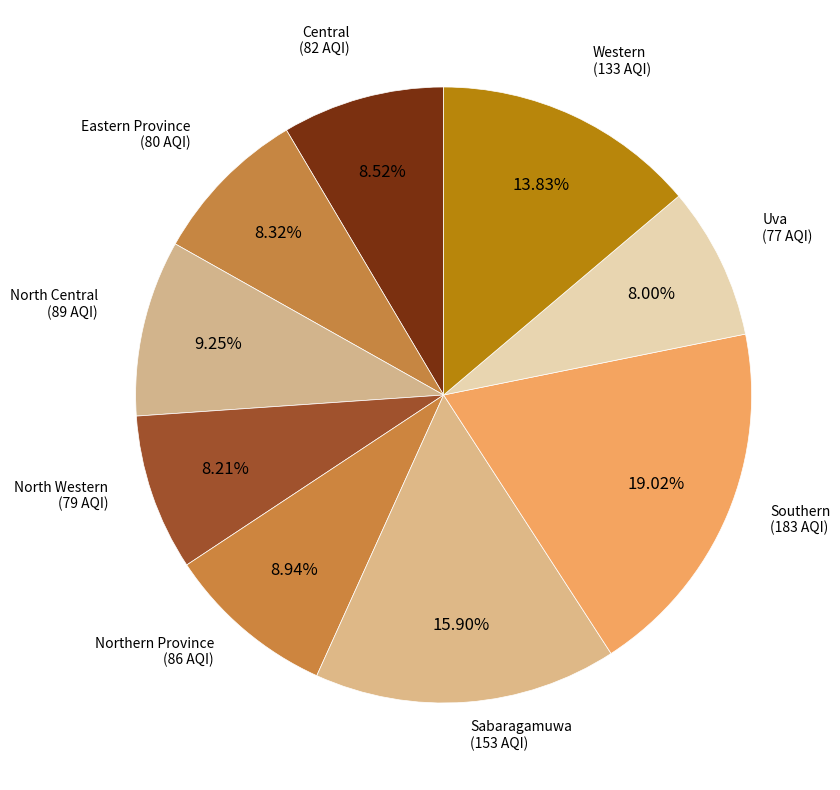

Which slice is the largest?

Southern